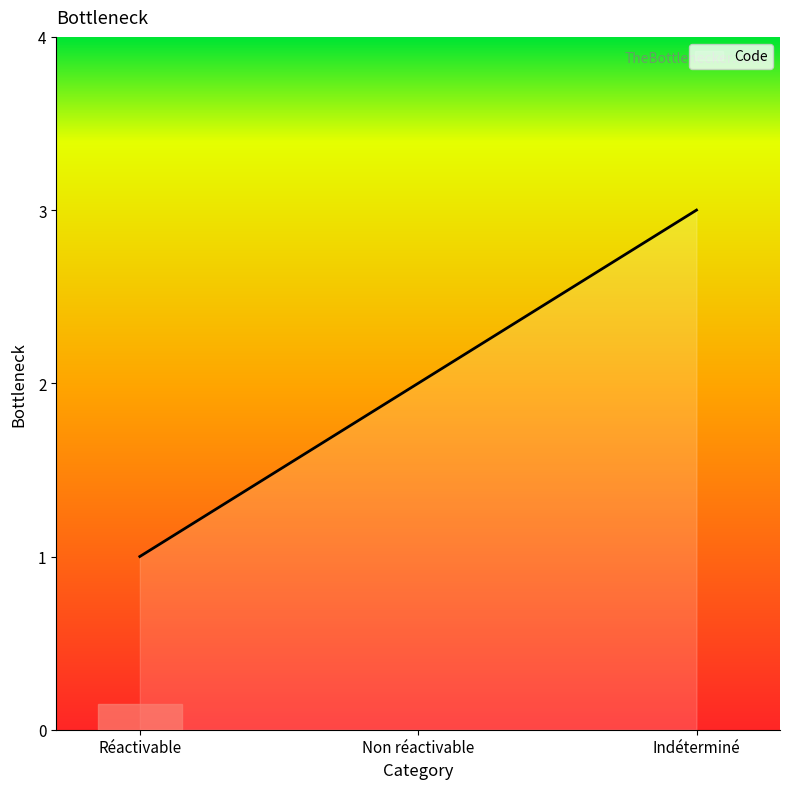

List the labels in order of value, largest first.

Indéterminé, Non réactivable, Réactivable